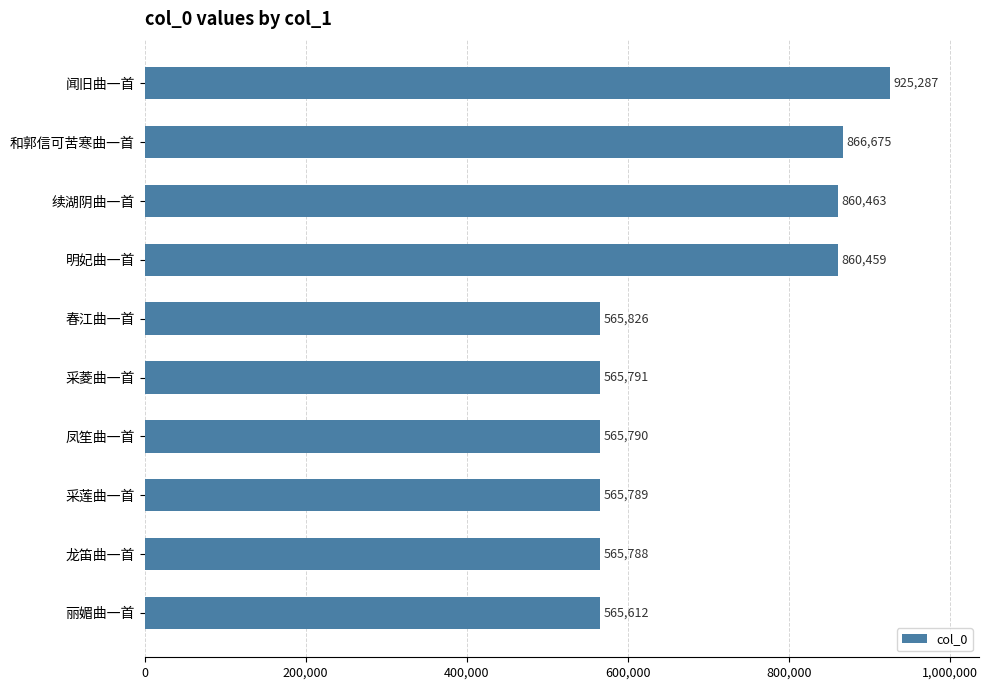

Rank the categories by value from lowest to highest.

丽媚曲一首, 龙笛曲一首, 采莲曲一首, 凤笙曲一首, 采菱曲一首, 春江曲一首, 明妃曲一首, 续湖阴曲一首, 和郭信可苦寒曲一首, 闻旧曲一首